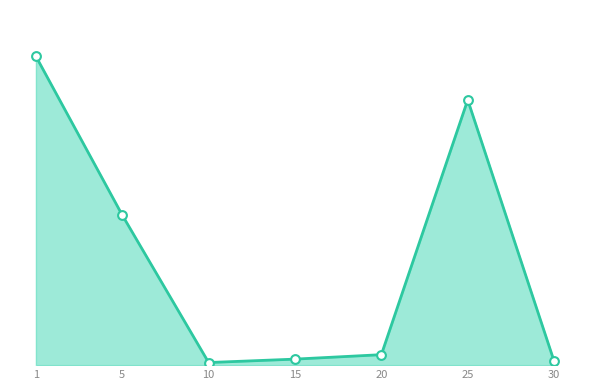

Does the chart have visible grid lines?

No